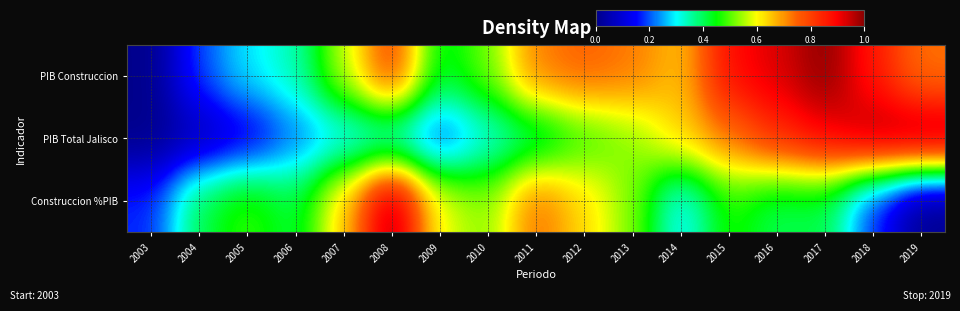

At which category does the chart reach its minimum across all series?

2003